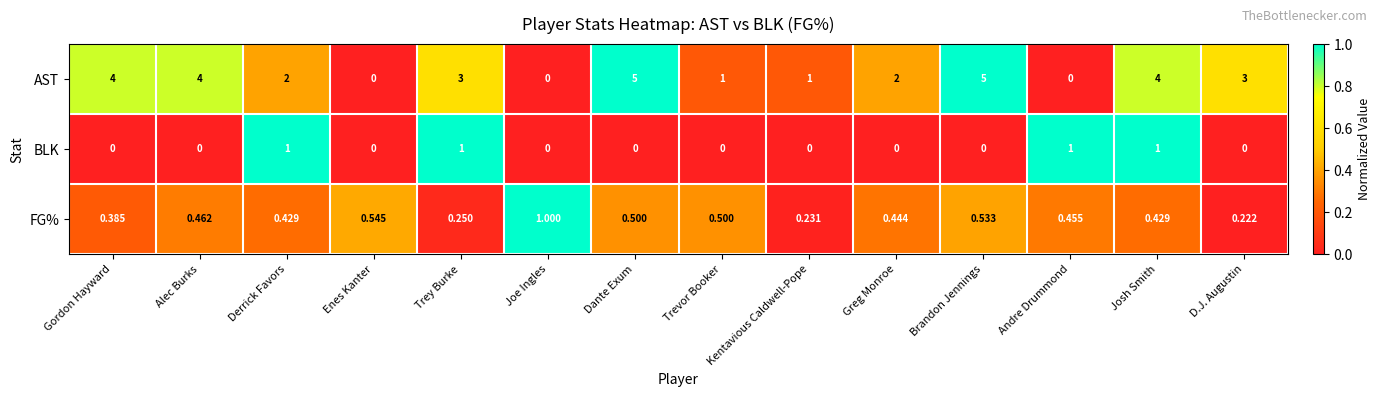

Where is FG% nearest to the value 0?

D.J. Augustin